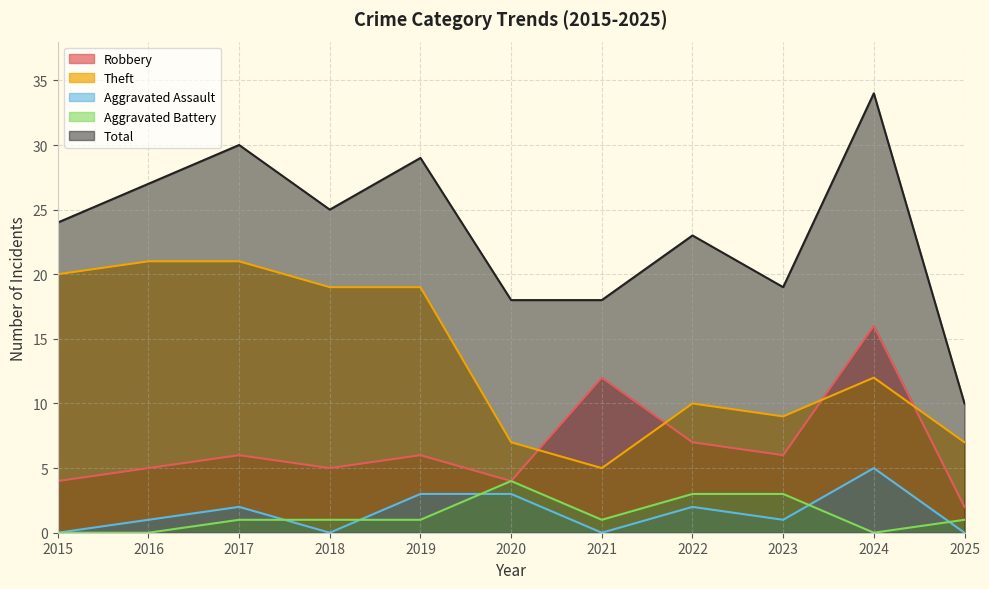

What are all the series names shown in the legend?

Robbery, Theft, Aggravated Assault, Aggravated Battery, Total